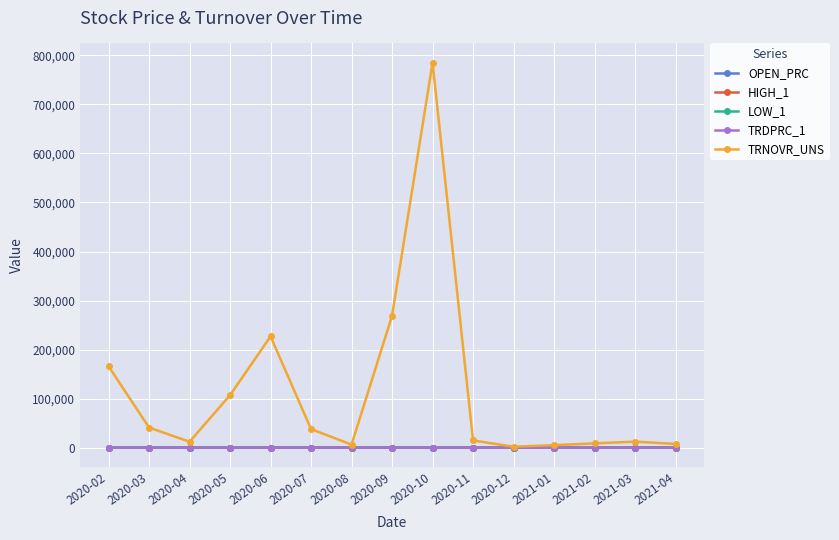

What is the label of the 7th point from the right?

2020-10